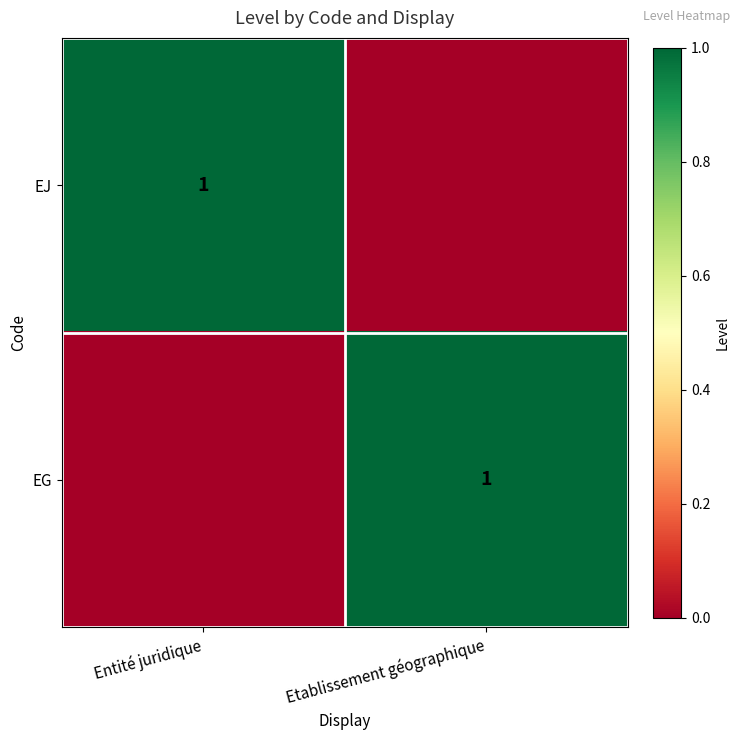

At how many categories does at least one series exceed 0?

2